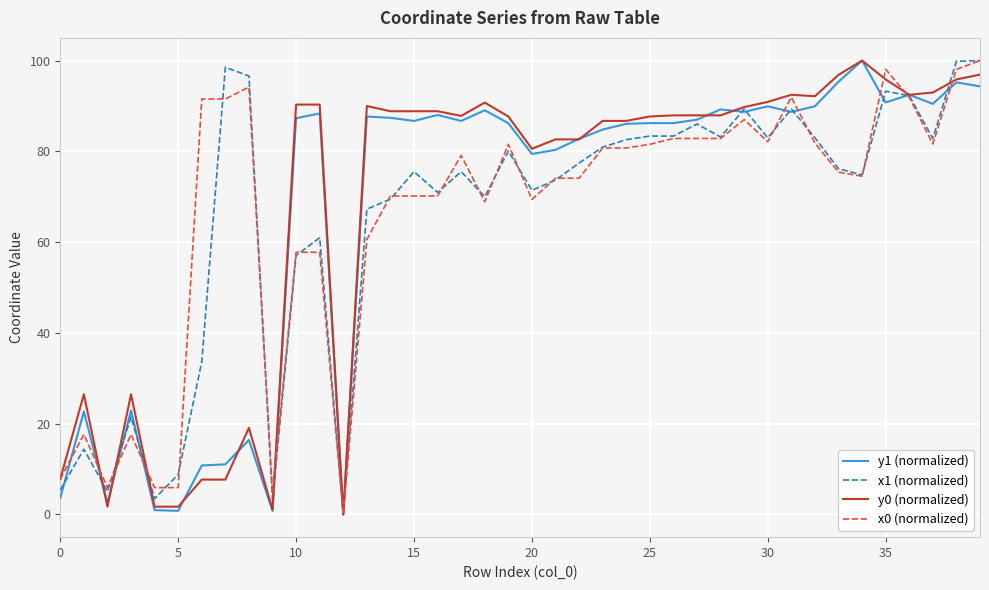

What is the highest value of the x1 (normalized) series?

100.0